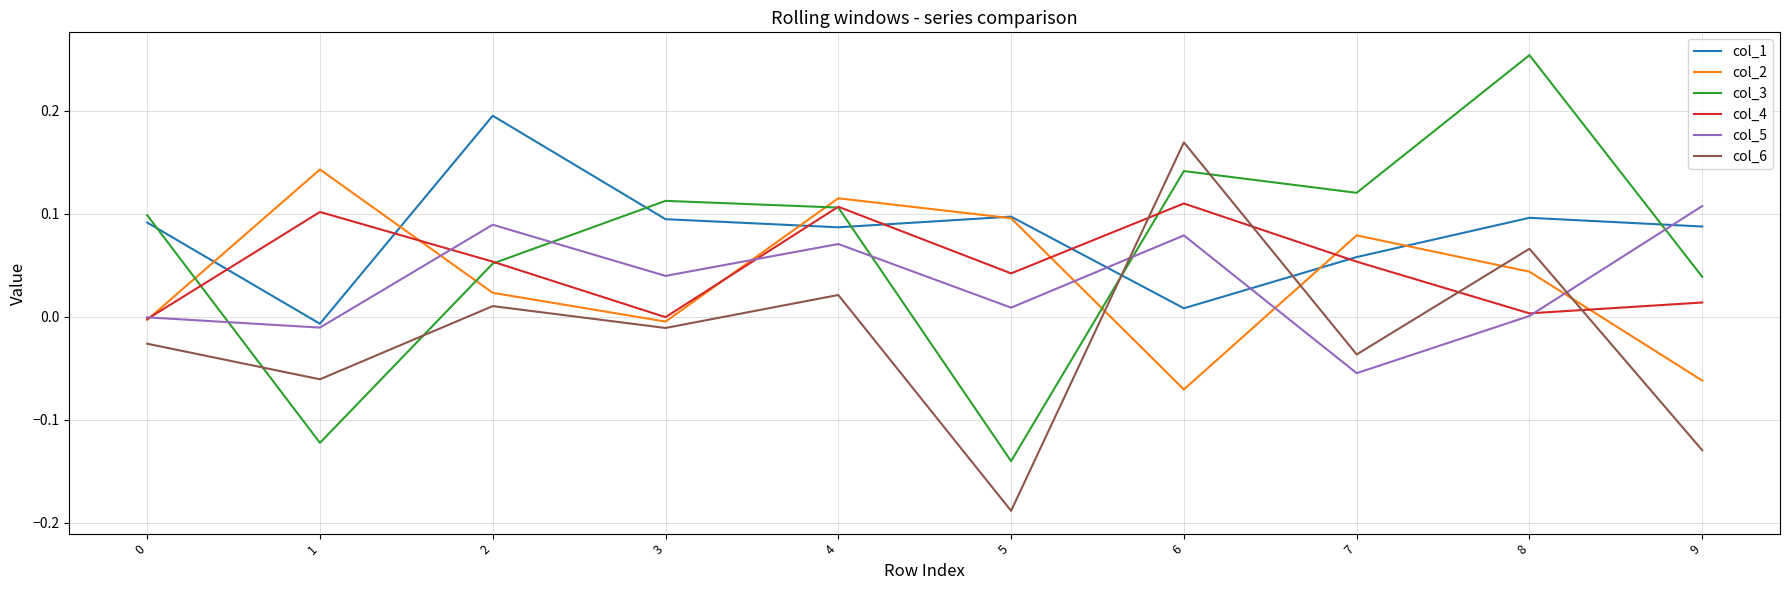

Which series has the largest range (max minus min)?

col_3